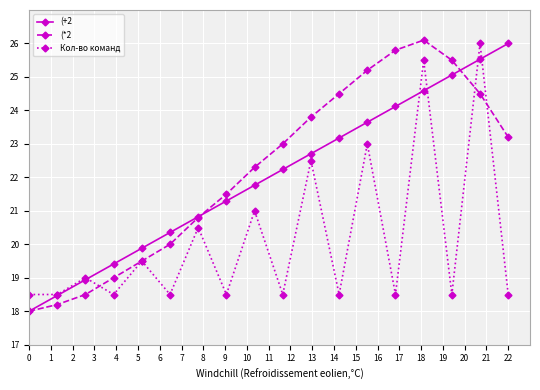

Which series has the largest range (max minus min)?

(*2